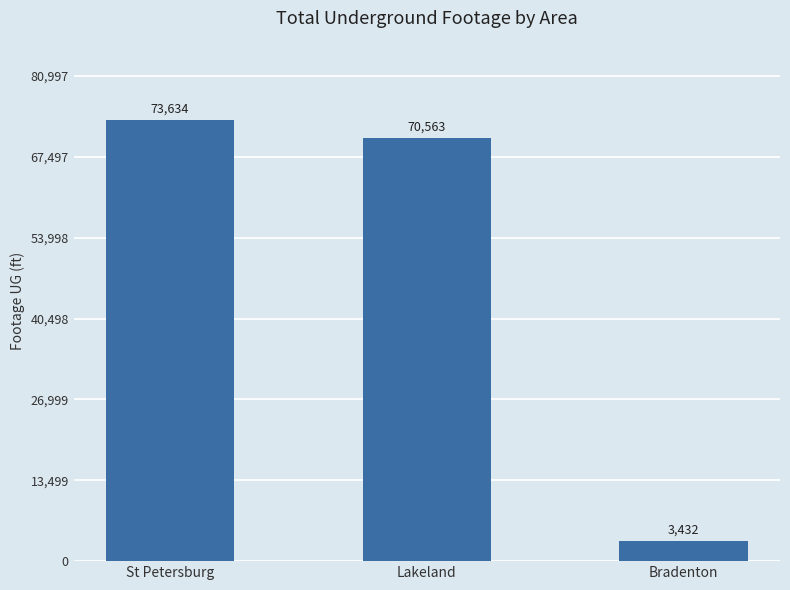

Is it true that the value at Bradenton is 3432?

True